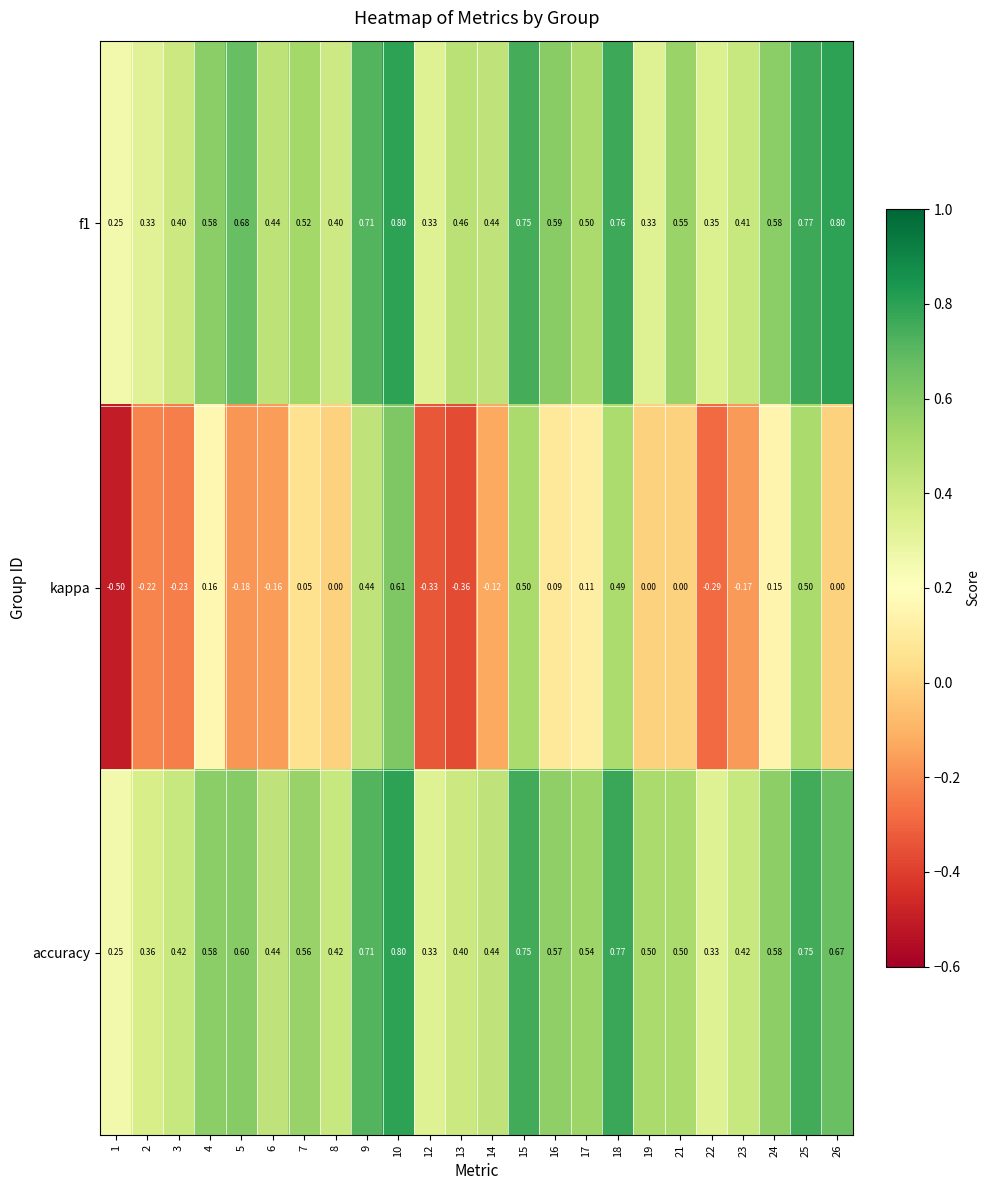

What is the total value across all series at 2?

0.5